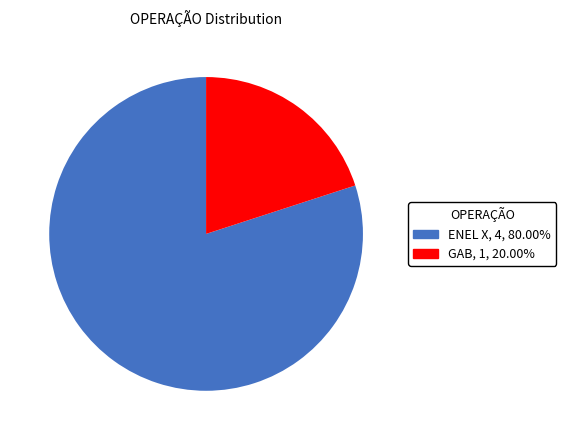

What is the largest slice in the pie chart?

ENEL X